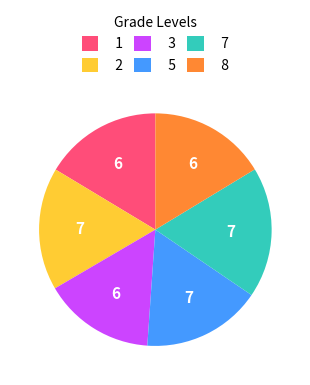

How many segments does this pie chart have?

6